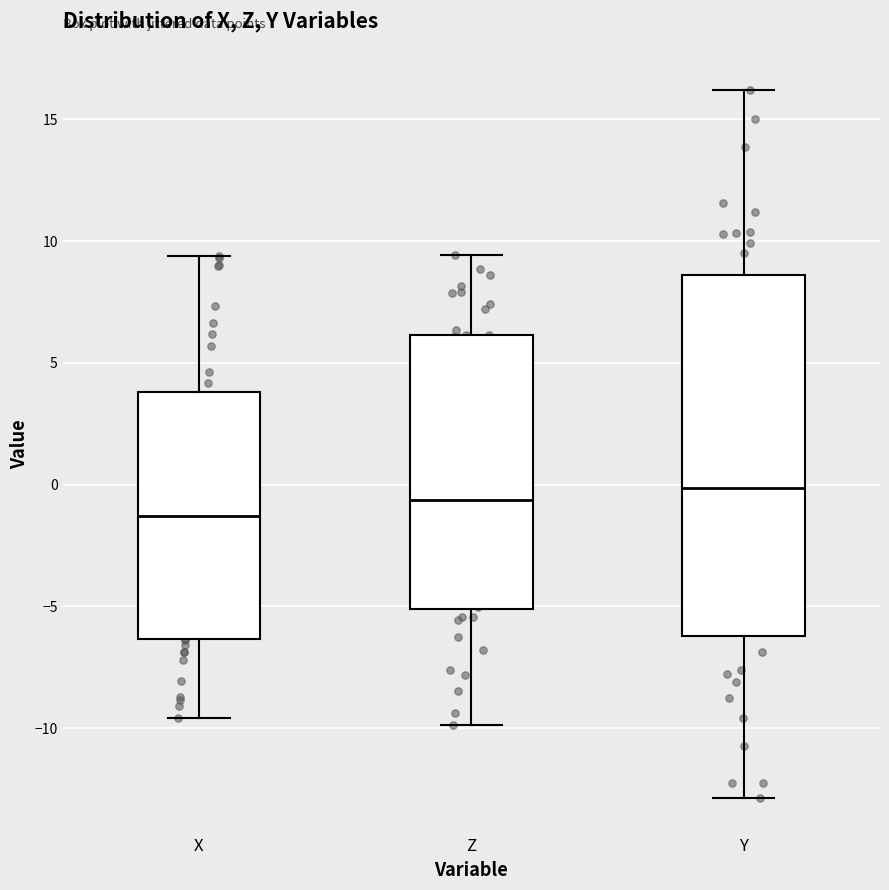

Where is the lower edge of the box for Y on the y-axis? The values are not printed on the chart, so give them approximately, as read against the axis.

-6.0